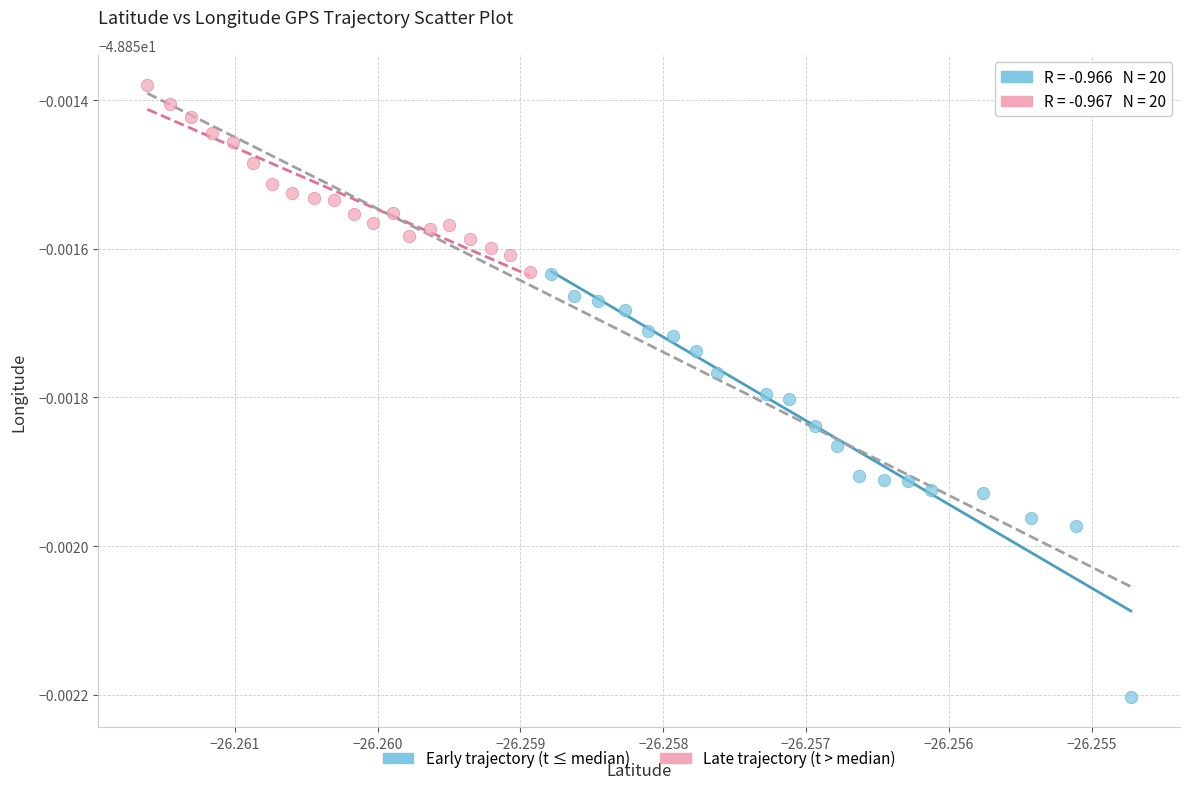

What are all the series names shown in the legend?

Early trajectory (t ≤ median), Late trajectory (t > median)